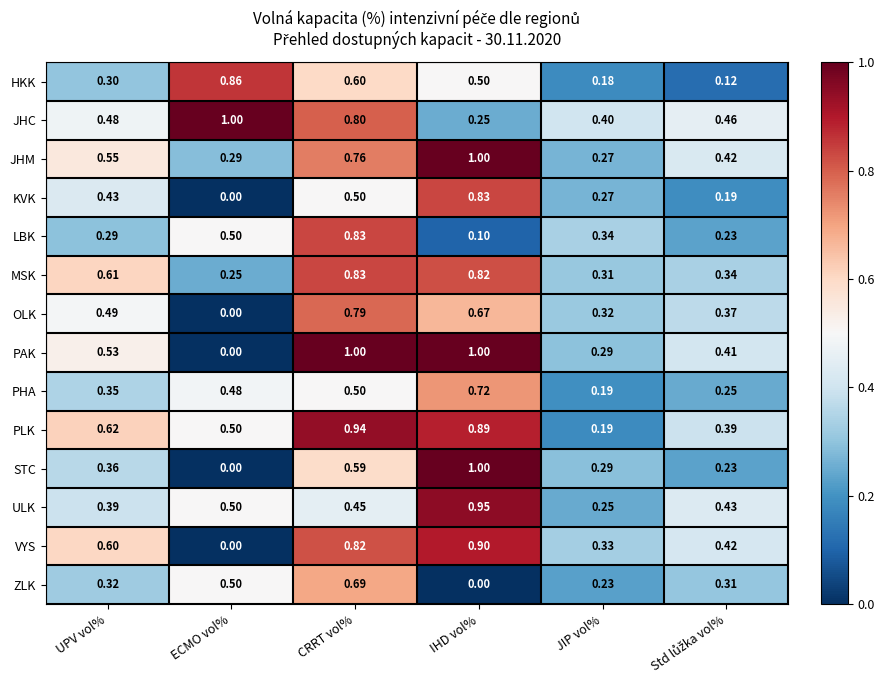

What is the total value across all series at ECMO vol%?

4.9